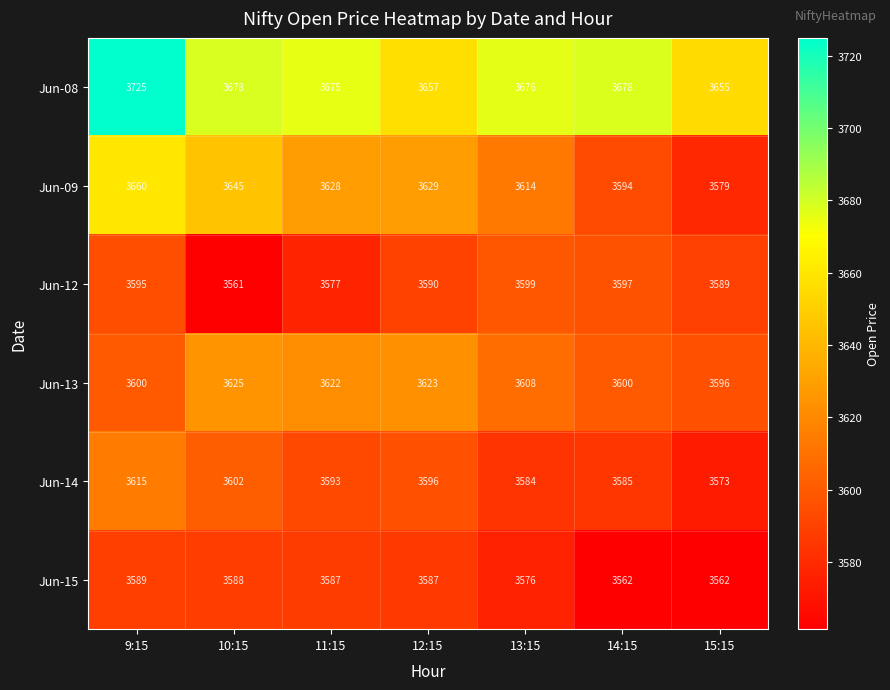

Which series has the largest total across all categories?

Jun-08